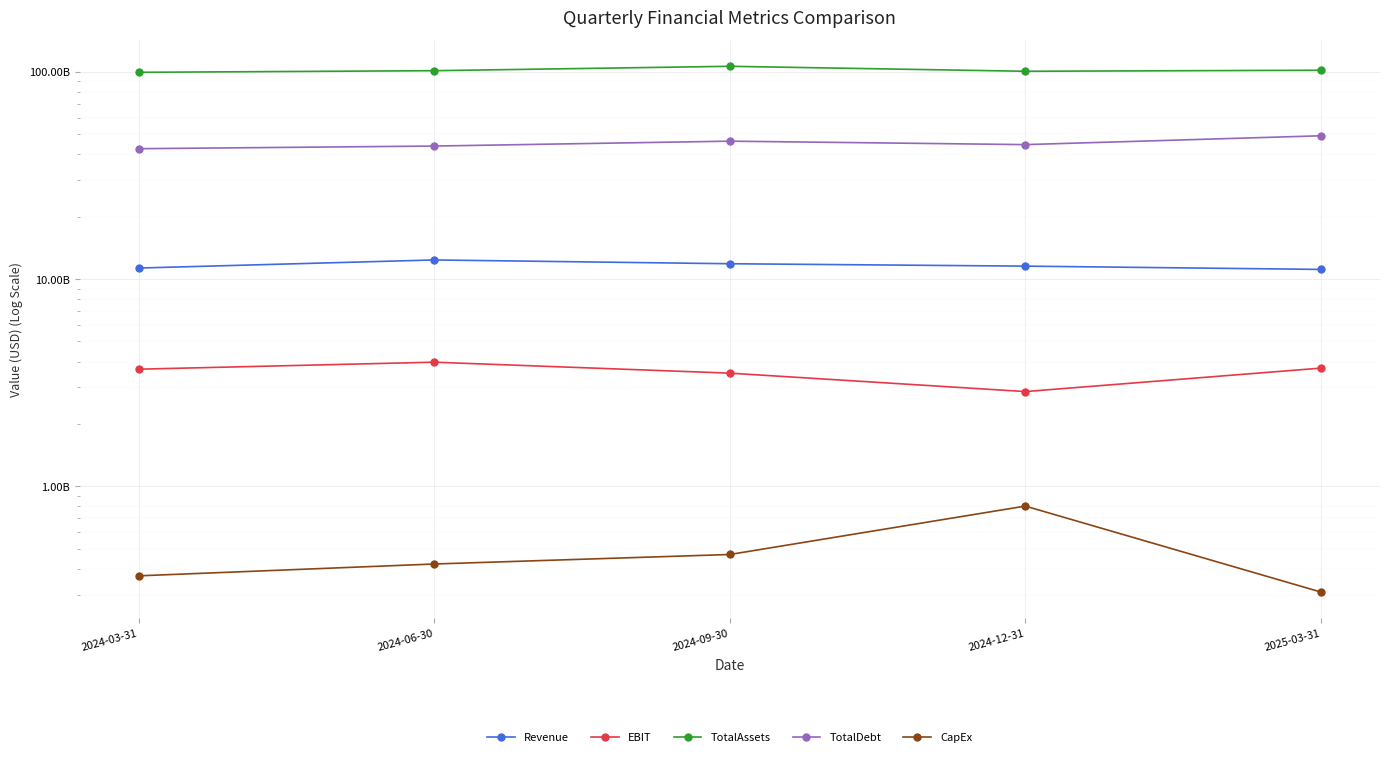

At how many categories does at least one series exceed 34402424469?

5